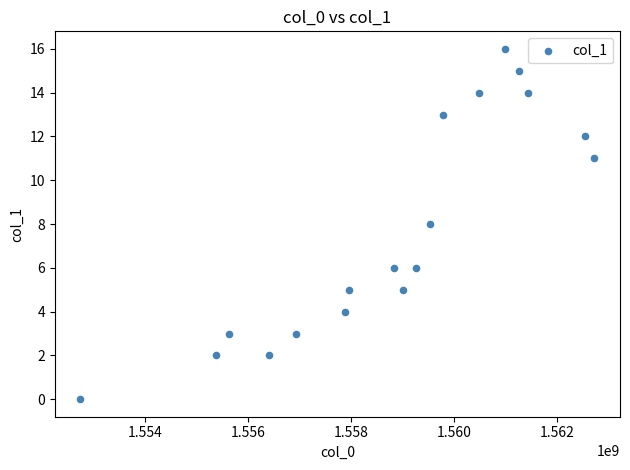

What is the range of X values (max minus min)?

9968486